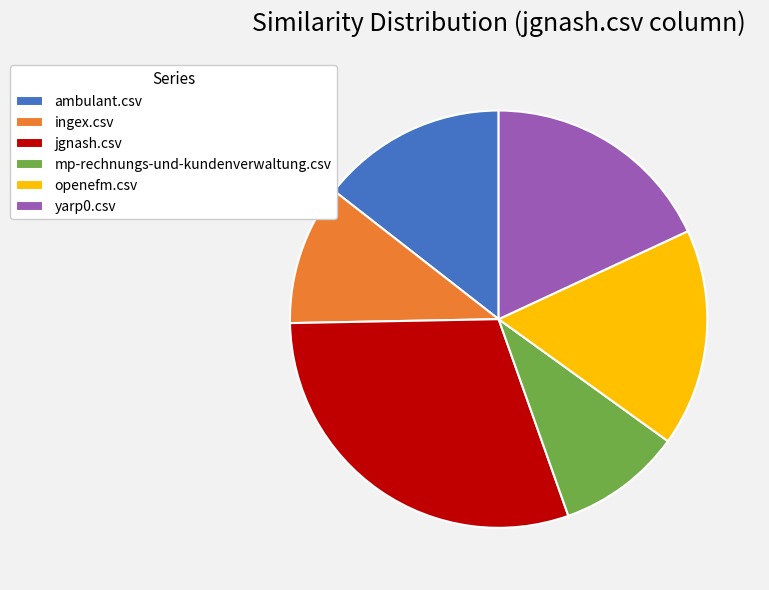

Is it true that jgnash.csv is 30% of the pie?

True